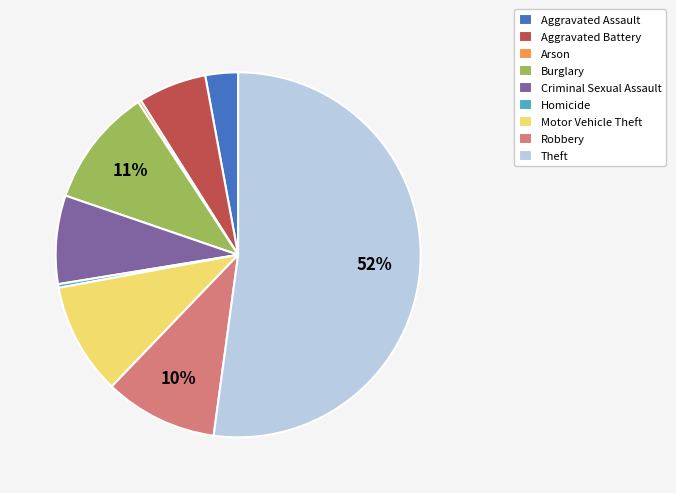

What percentage is the Robbery slice, to the nearest percent?

10%